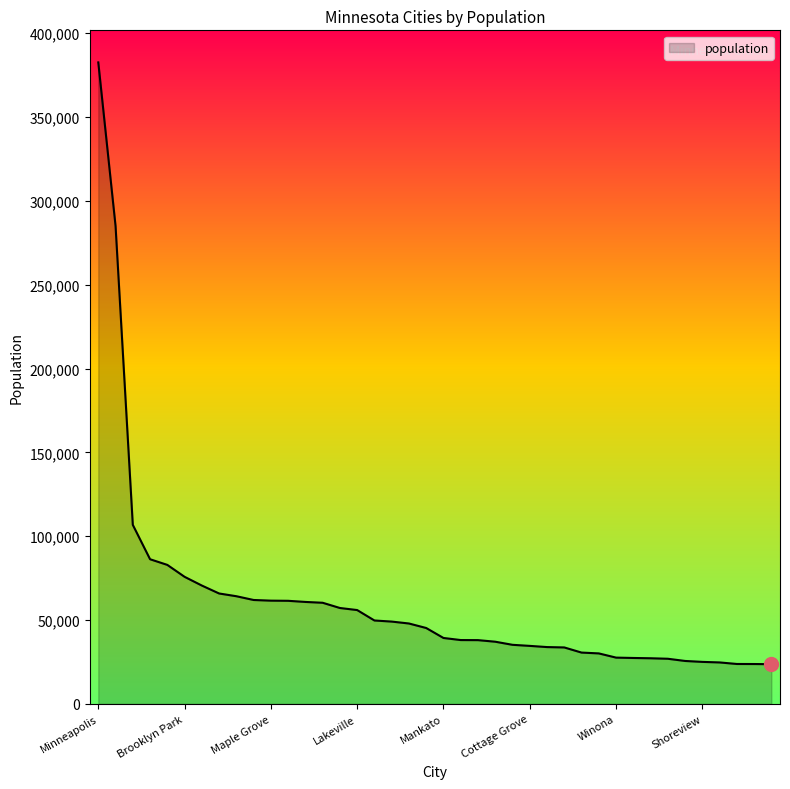

What is the smallest value displayed?

23668